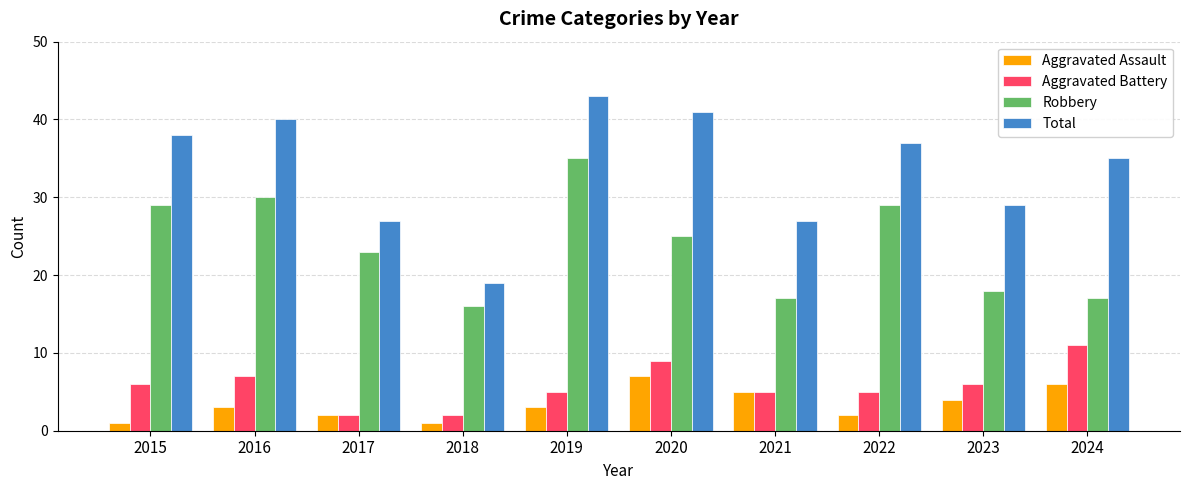

Are the bars horizontal?

No